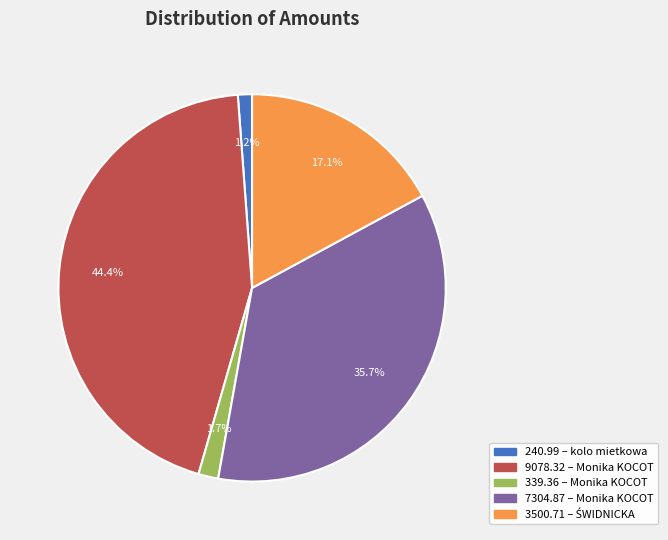

Which slice is the largest?

9078.32 – Monika KOCOT